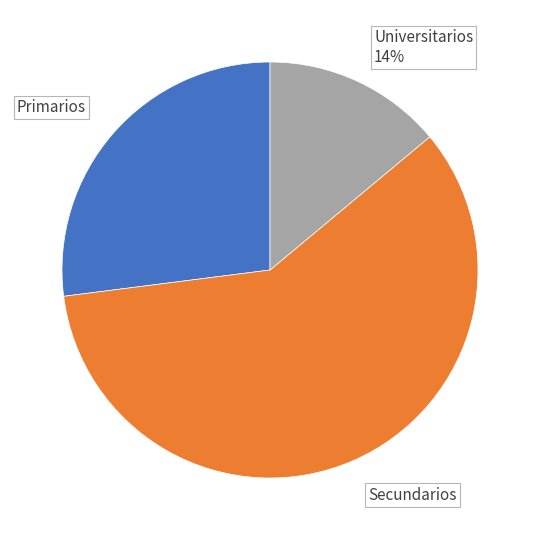

Do Universitarios and Primarios together represent more than half of the pie?

No